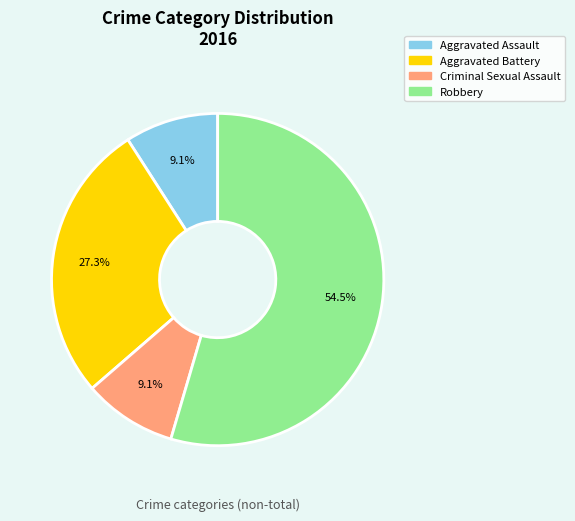

Do Robbery and Criminal Sexual Assault together represent more than half of the pie?

Yes